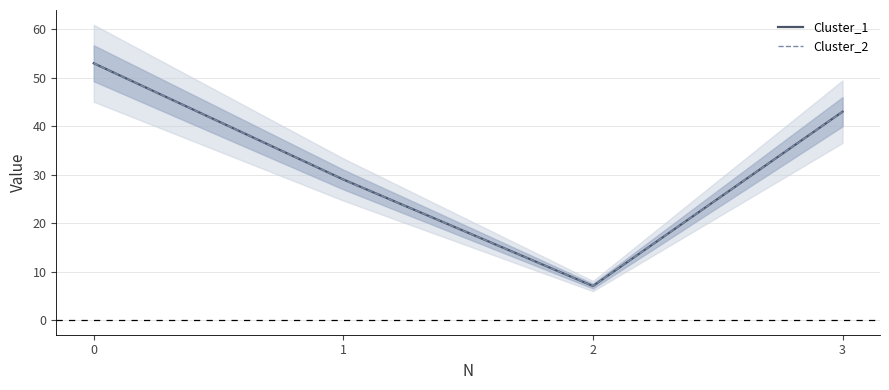

How many lines are shown in the chart?

2